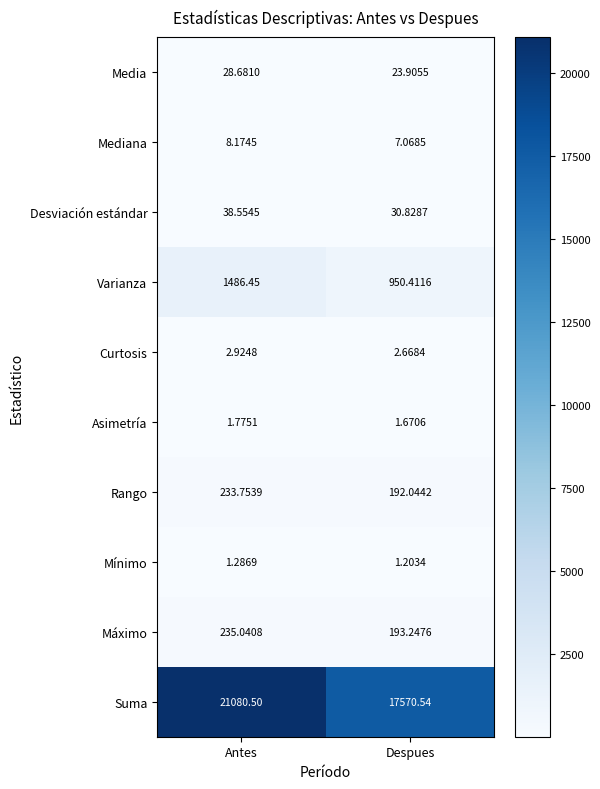

At which label does Media reach its minimum?

Despues